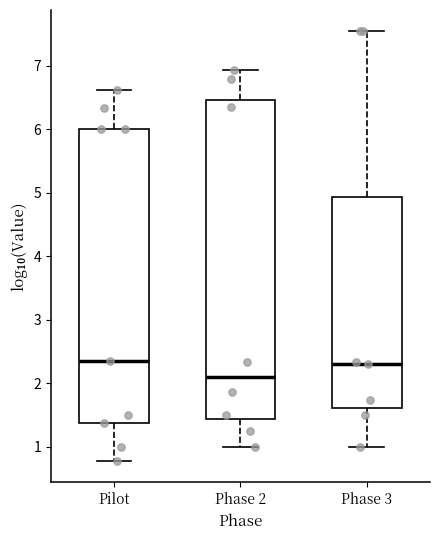

Where does the lower whisker of the box for Phase 3 end on the y-axis? The values are not printed on the chart, so give them approximately, as read against the axis.

1.0